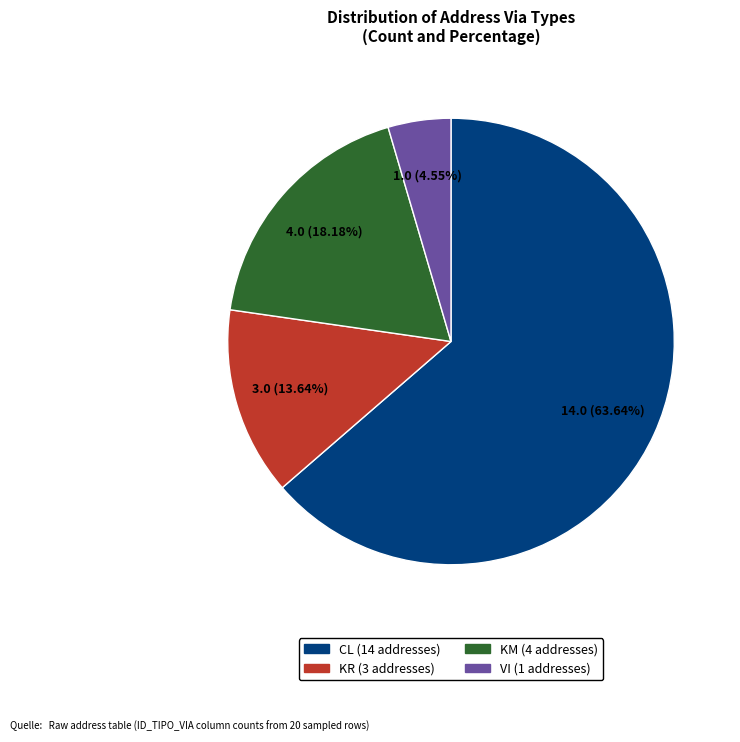

Is there any slice that represents more than half of the pie?

Yes